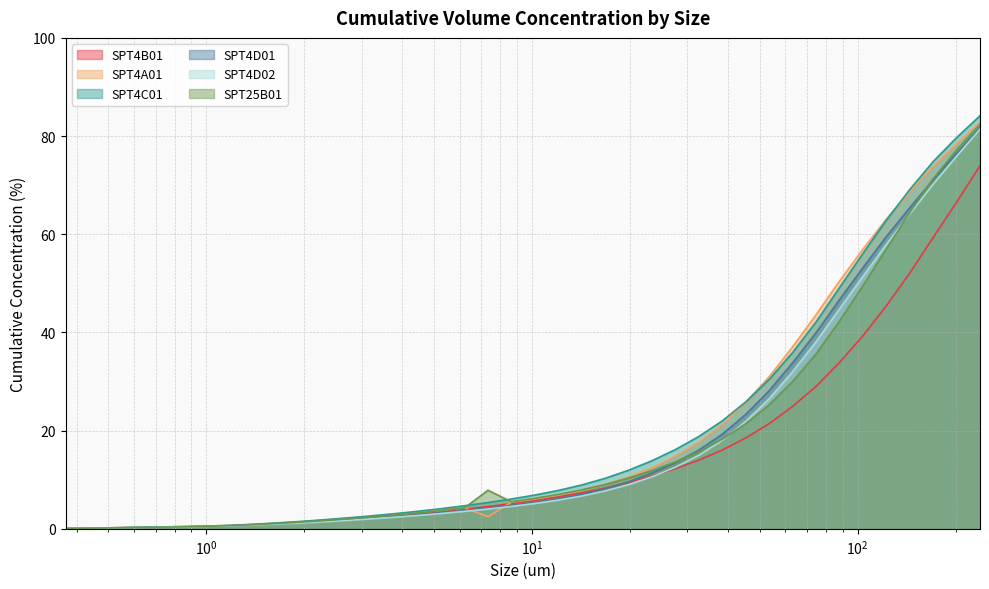

What is the spread (max minus min) of values at 45.32?

7.3